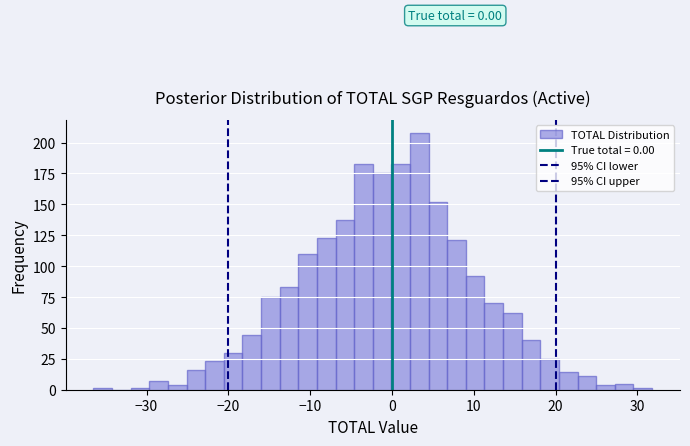

Read against the x-axis, roughly where is the centre of the tallest bar?

3